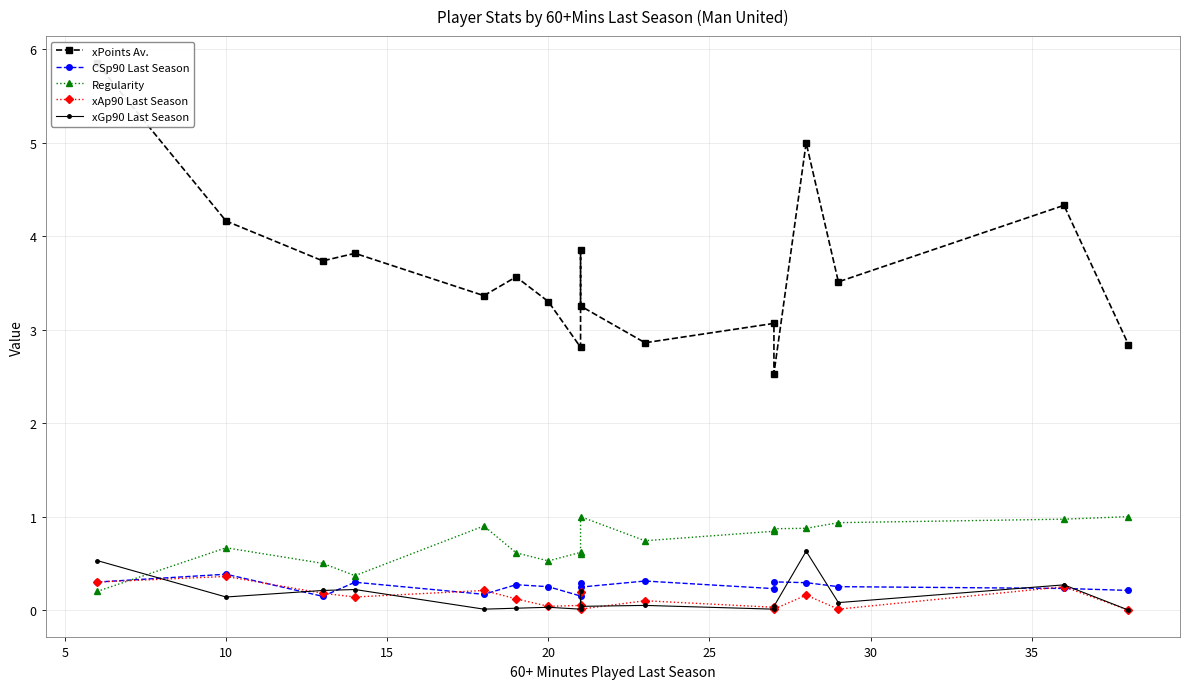

What is the value of the Regularity point at the 7th from the left?

0.5